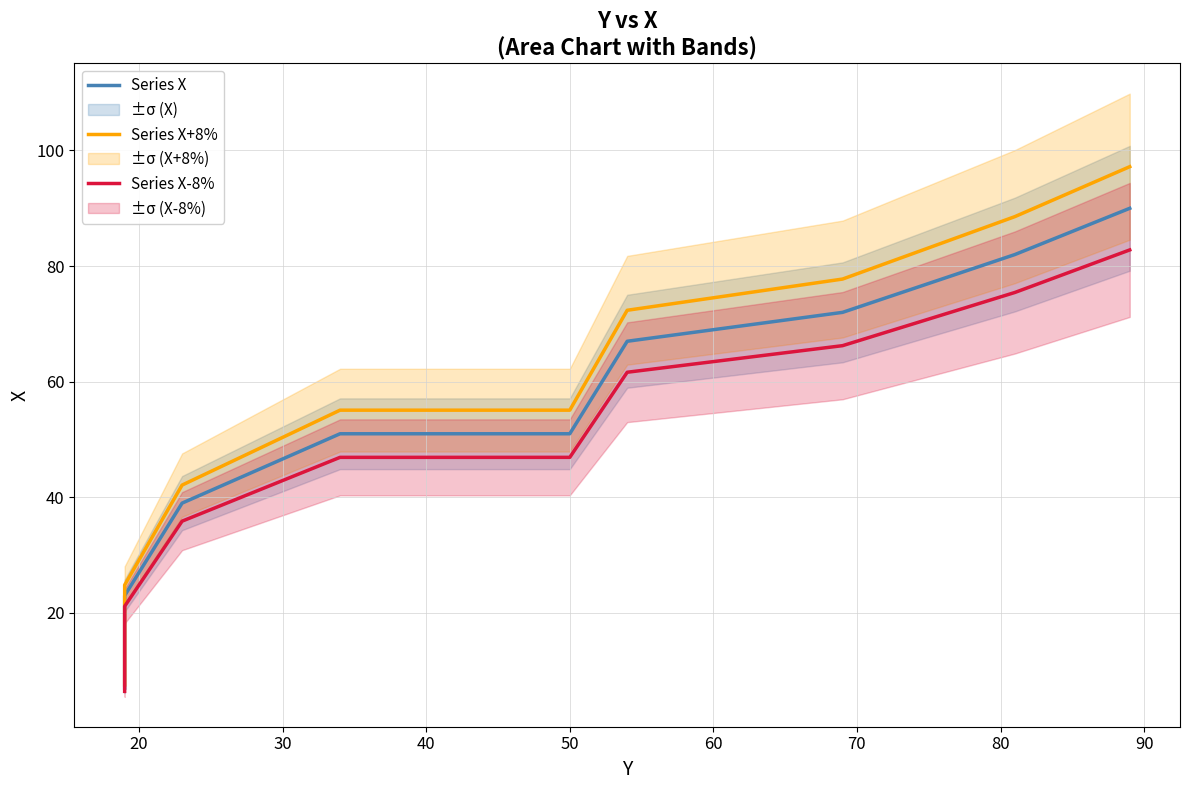

How many lines are shown in the chart?

3